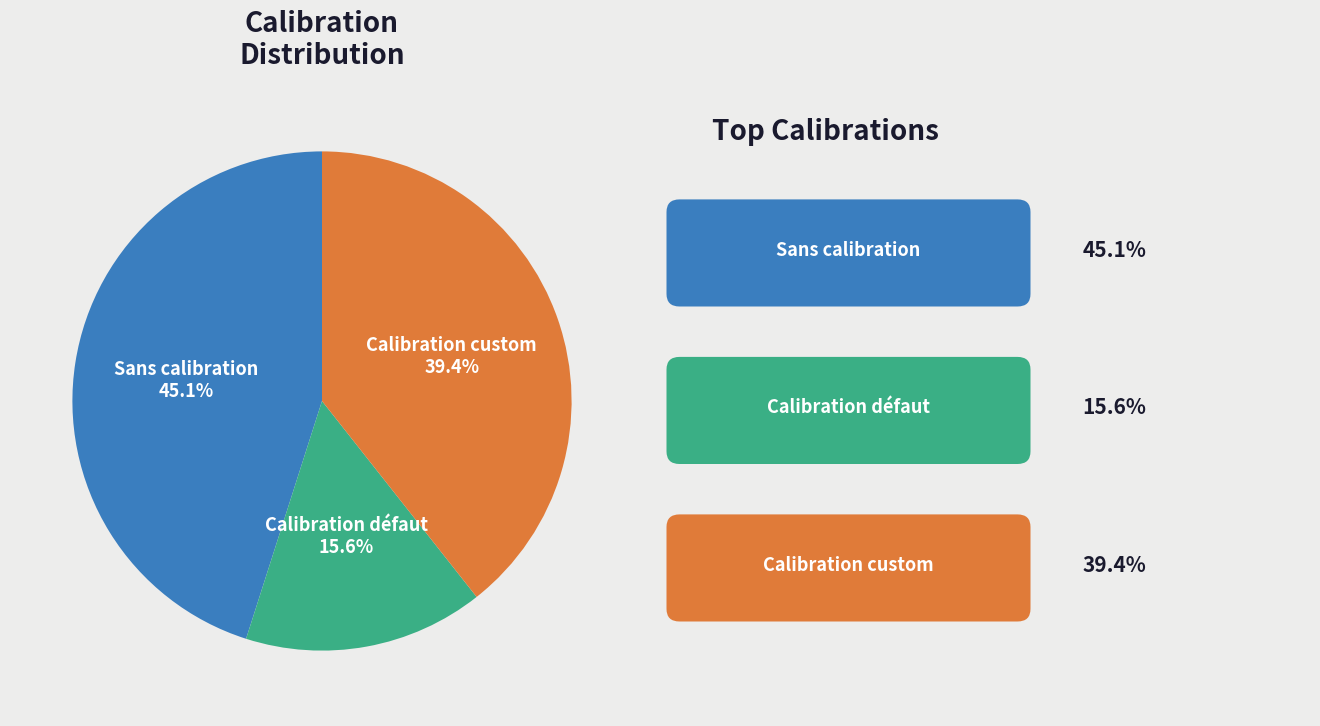

True or false: Calibration custom accounts for 18% of the total.

False